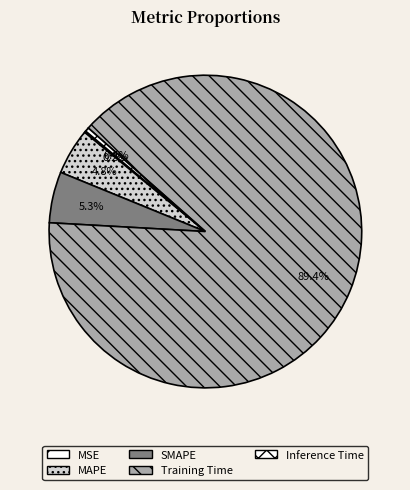

True or false: Training Time accounts for 89% of the total.

True